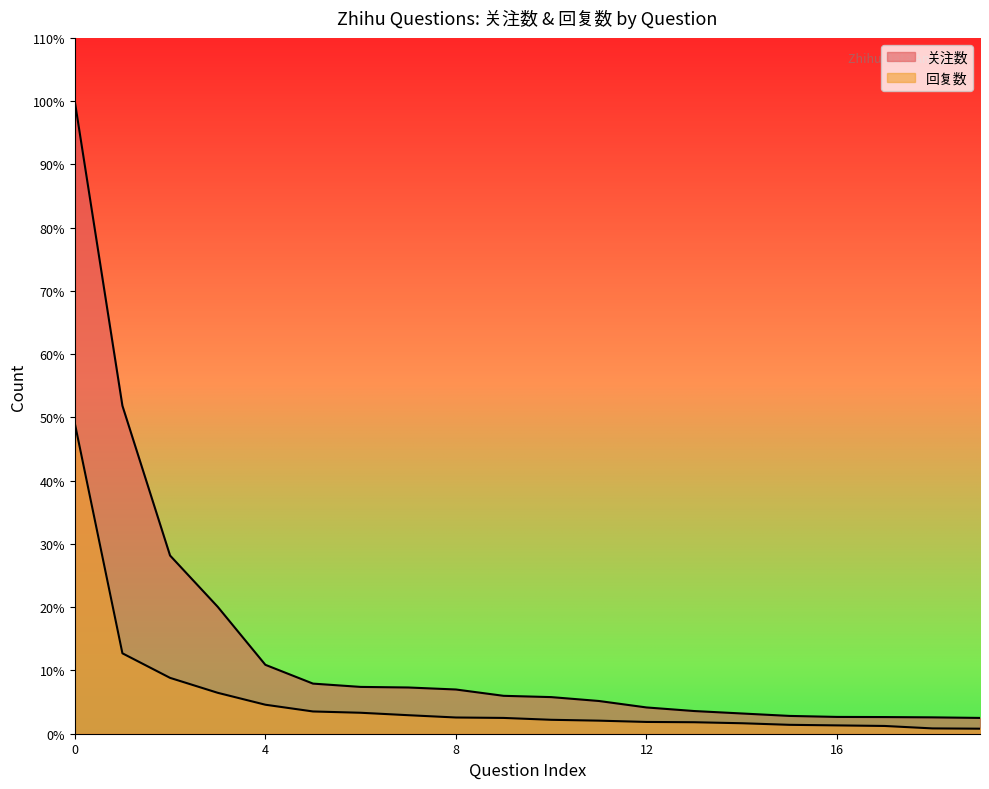

Where is 关注数 nearest to the value 2257?

2023-03-21